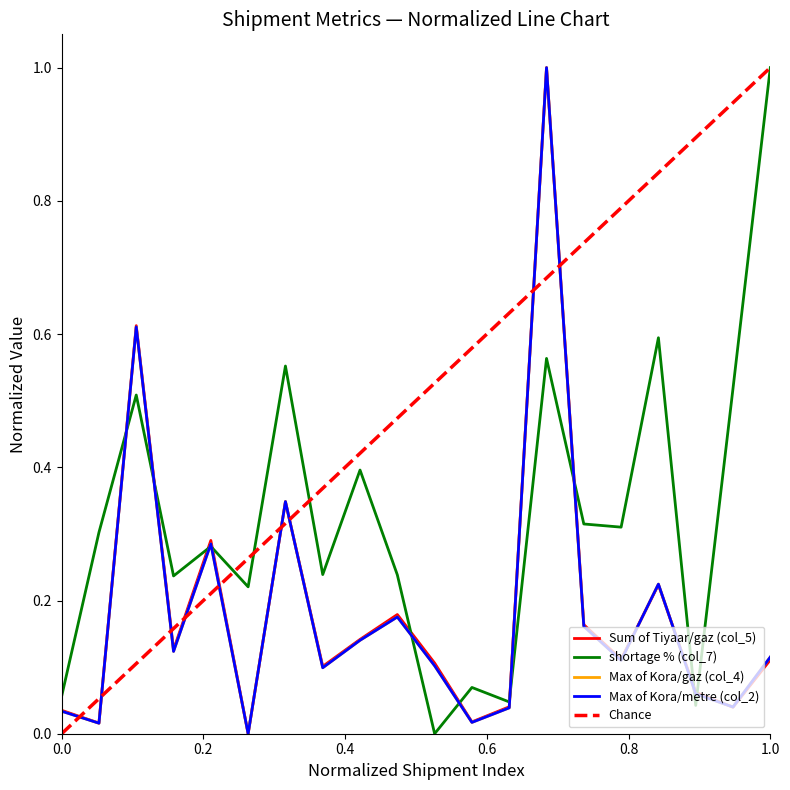

What is the average value of the Max of Kora/metre (col_2) series?

0.2